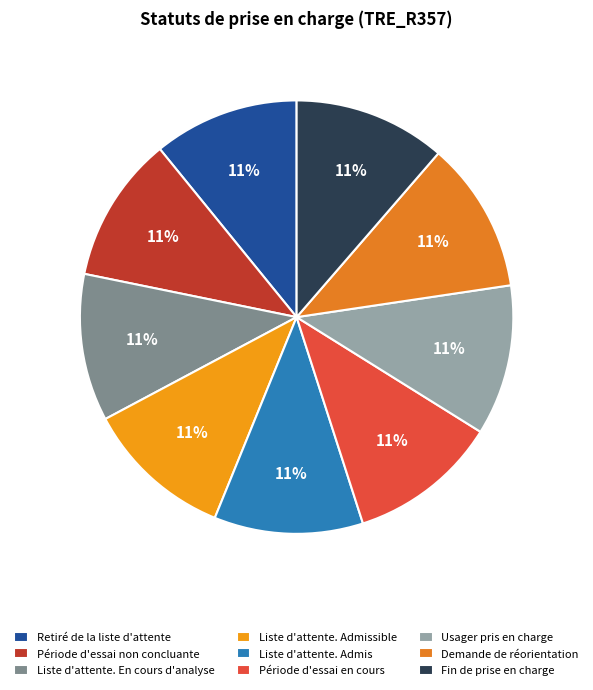

Is there any slice that represents more than half of the pie?

No